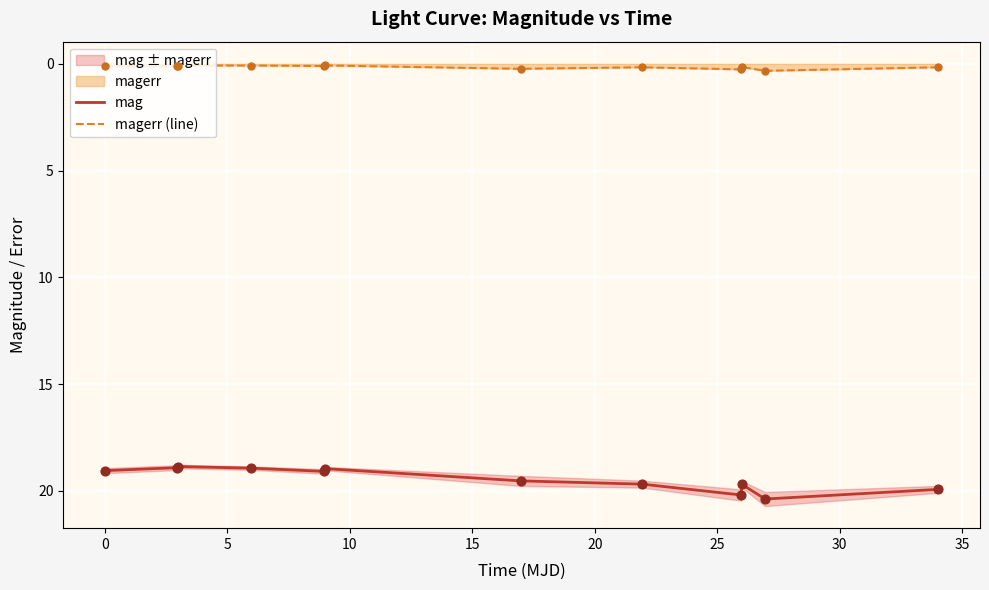

What is the total value across all series at 10?

19.0